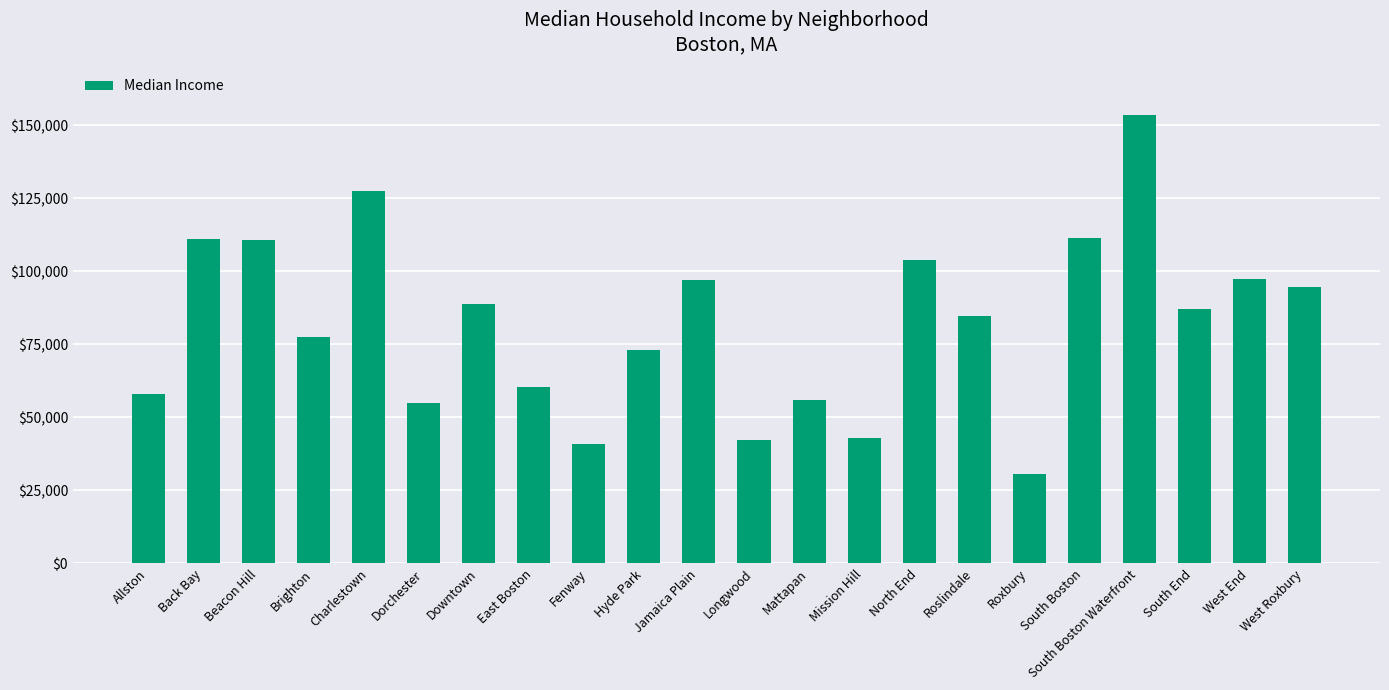

The chart shows a value of 148852 at South Boston. True or false?

False